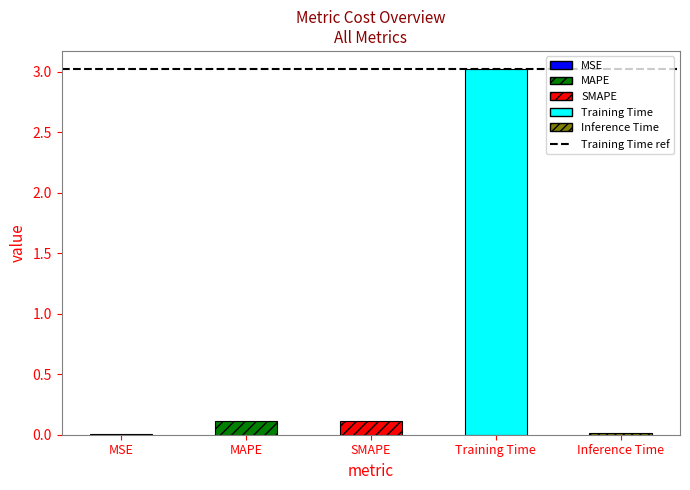

Reading left to right, what are all the values shown in this chart?

MSE=0.0	MAPE=0.1	SMAPE=0.1	Training Time=3.0	Inference Time=0.0